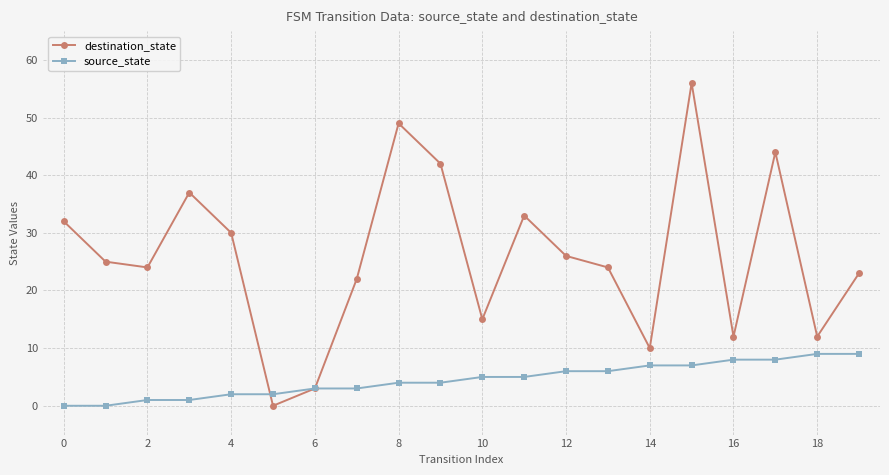

How many interior local peaks does the destination_state series have?

5